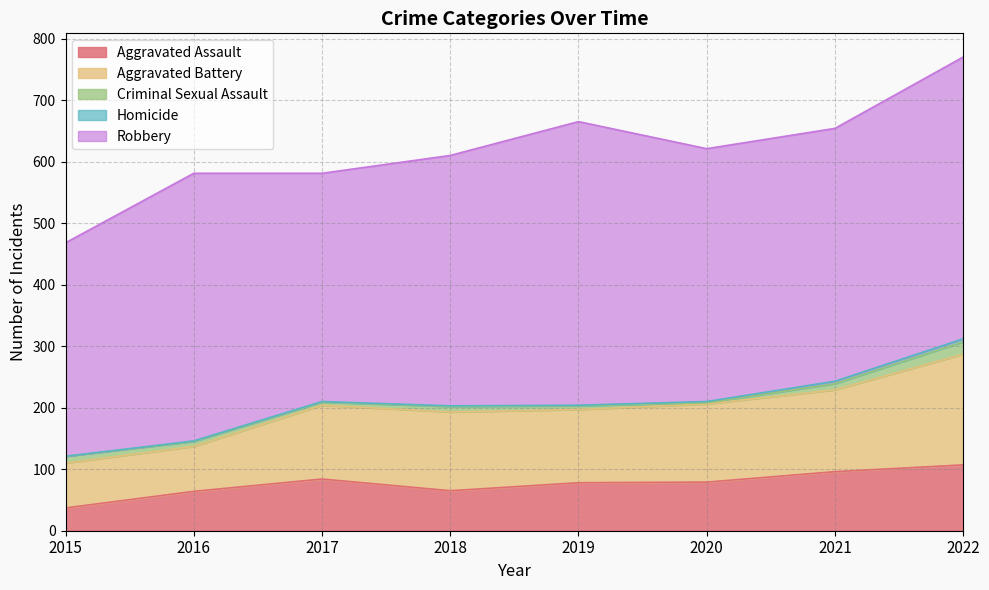

Which series has the largest total across all categories?

Robbery